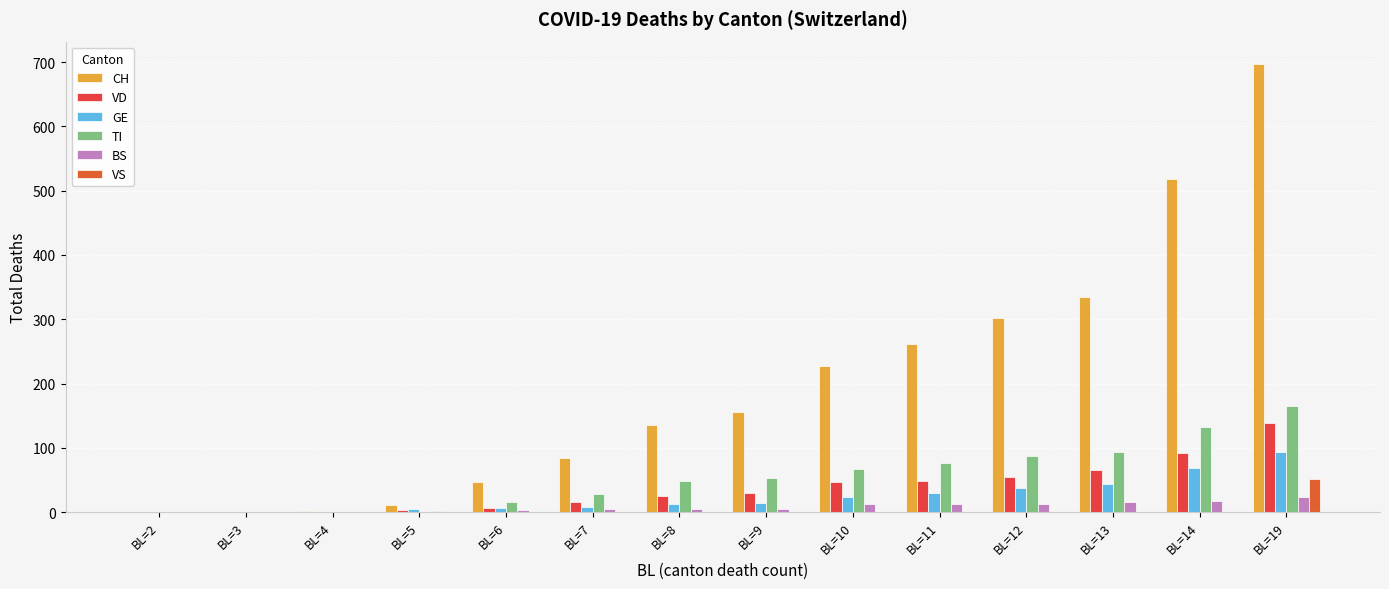

The value of CH at BL=5 is 11. True or false?

True